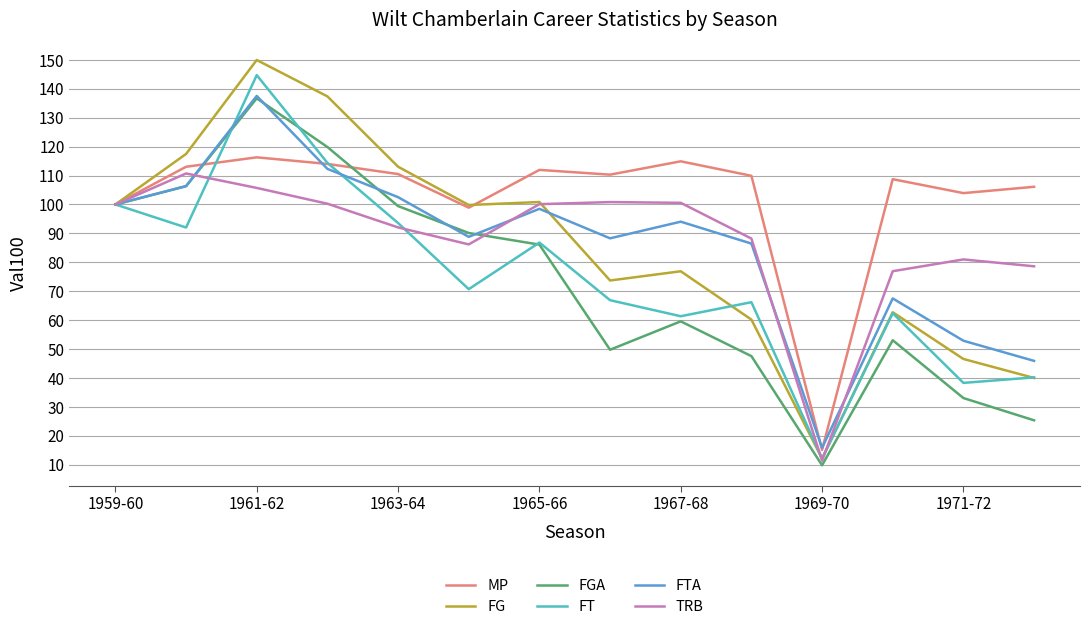

What are all the series names shown in the legend?

MP, FG, FGA, FT, FTA, TRB